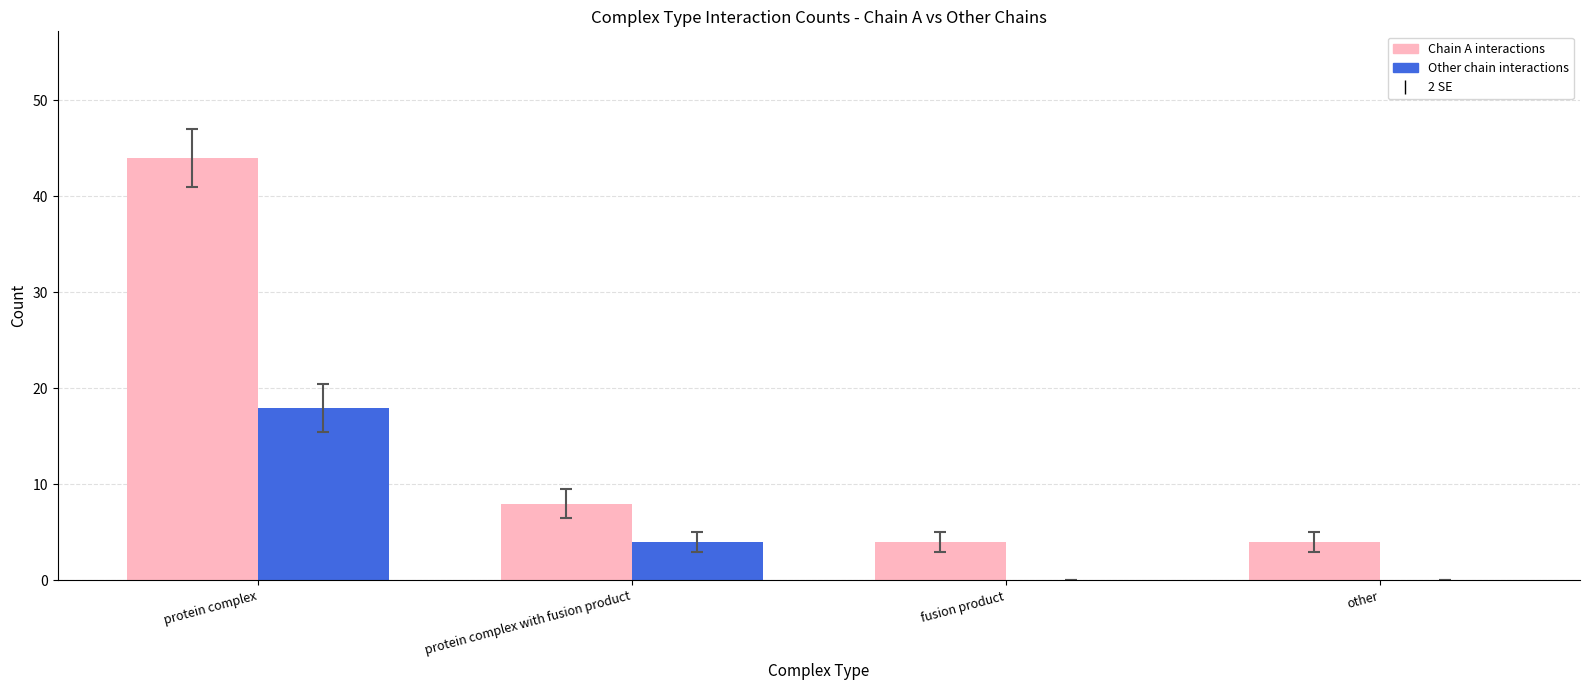

Reading left to right, list all the values displayed in this chart.

Chain A interactions: protein complex=44	protein complex with fusion product=8	fusion product=4	other=4
Other chain interactions: protein complex=18	protein complex with fusion product=4	fusion product=0	other=0